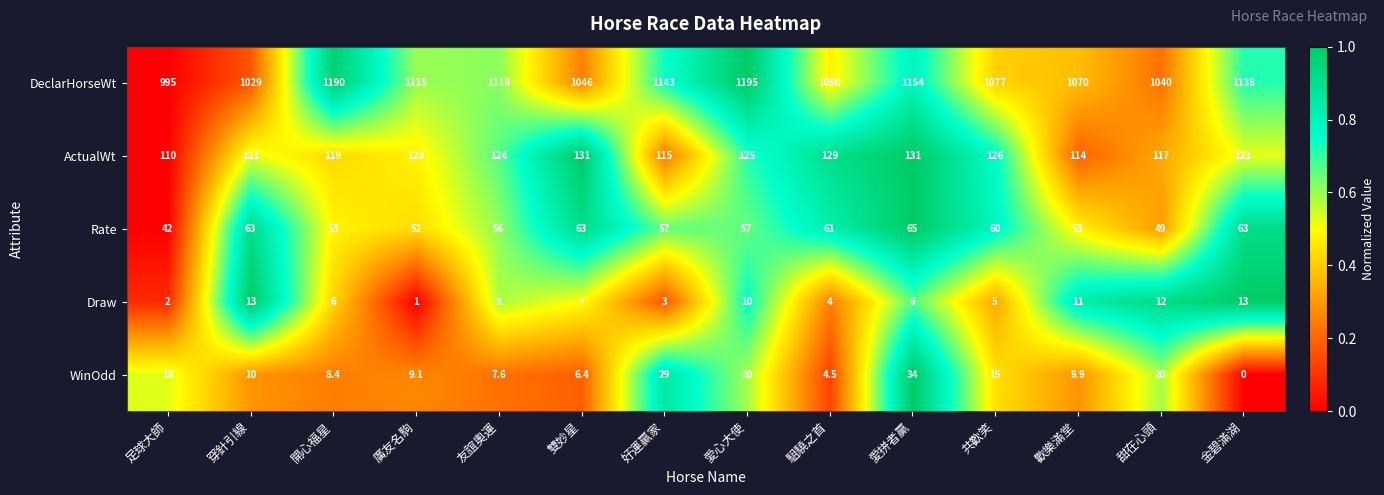

The WinOdd series shows 20.0 at 甜在心頭. True or false?

True